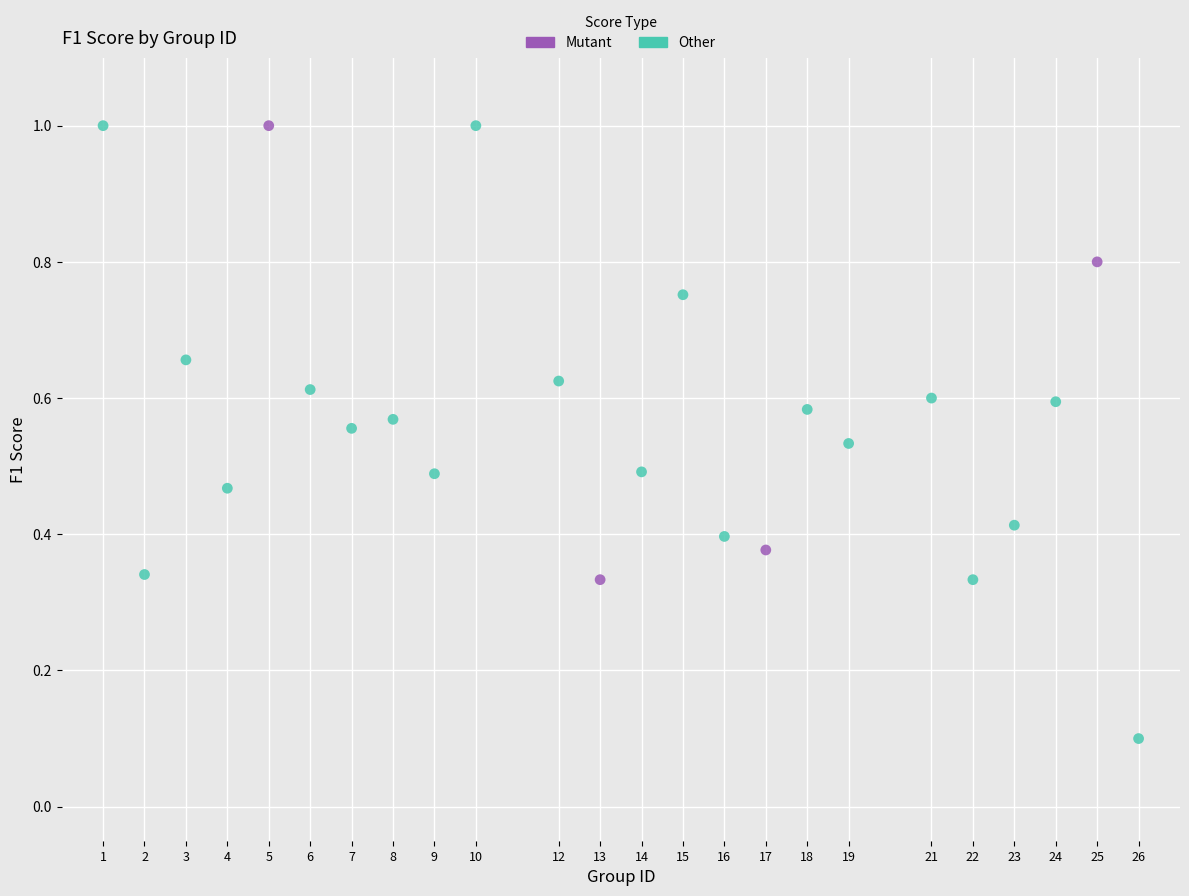

Which series contains the lowest Y value?

Other